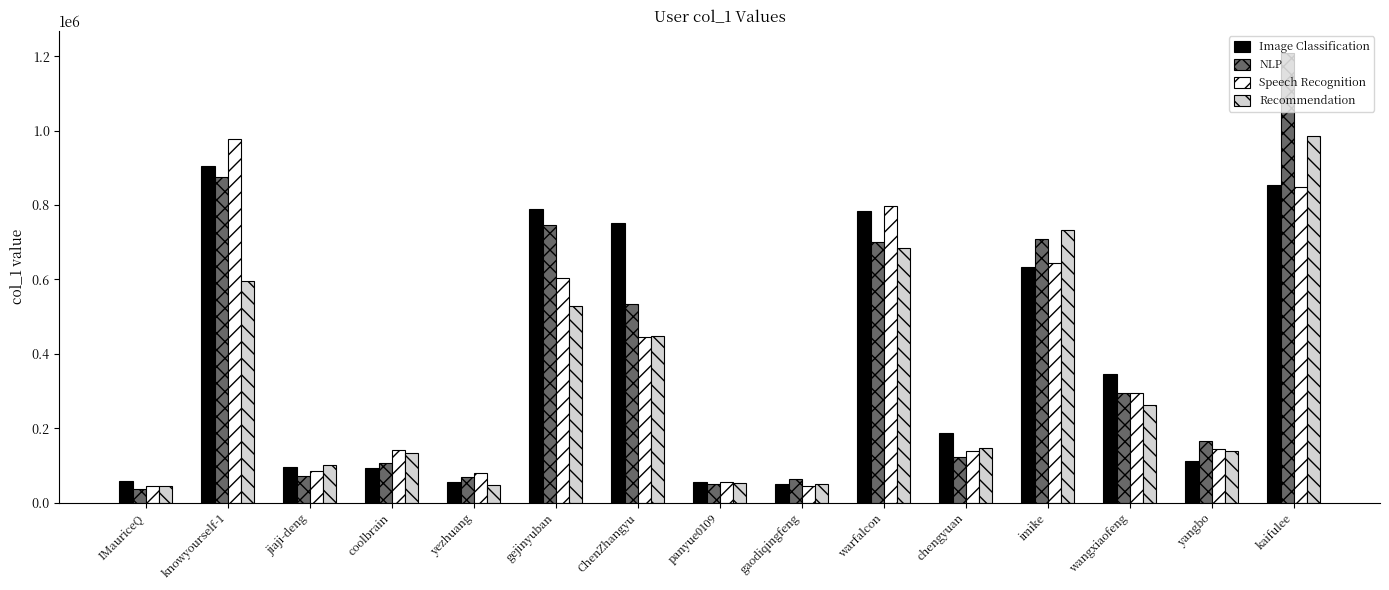

Is it true that Speech Recognition equals 236894 at yangbo?

False